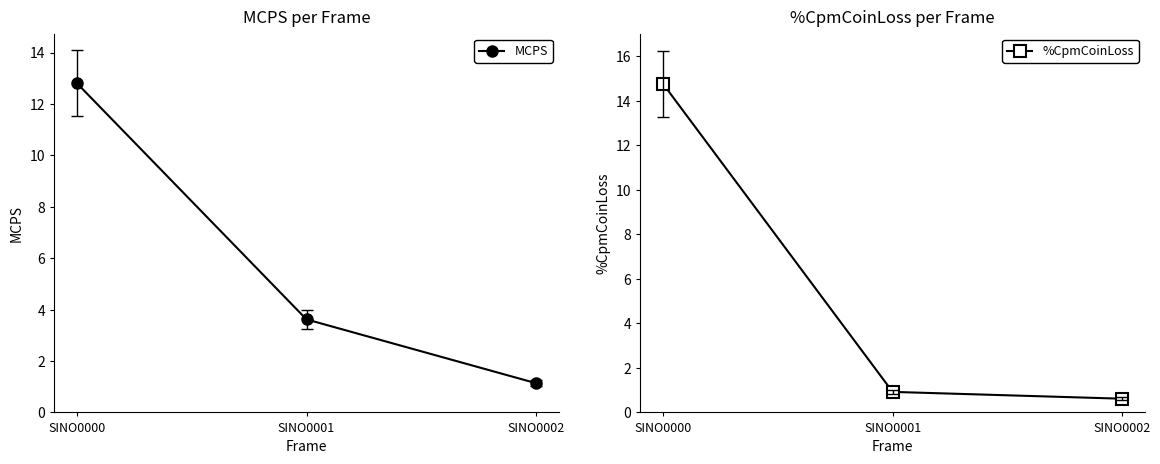

Does the chart have visible grid lines?

No